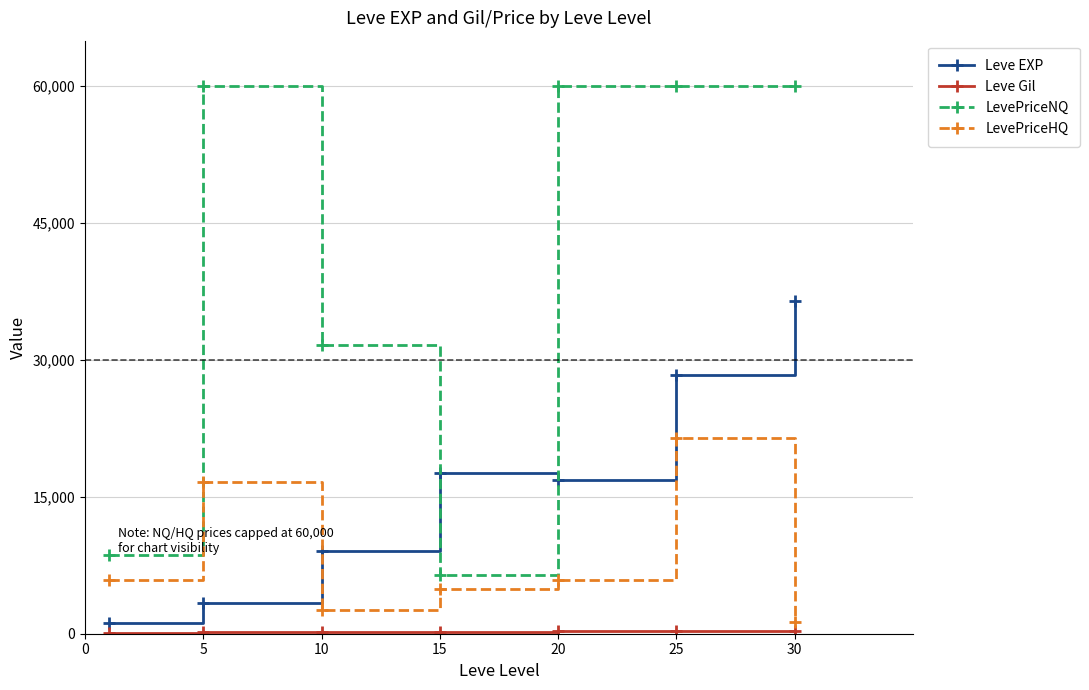

Which series has the largest range (max minus min)?

LevePriceNQ